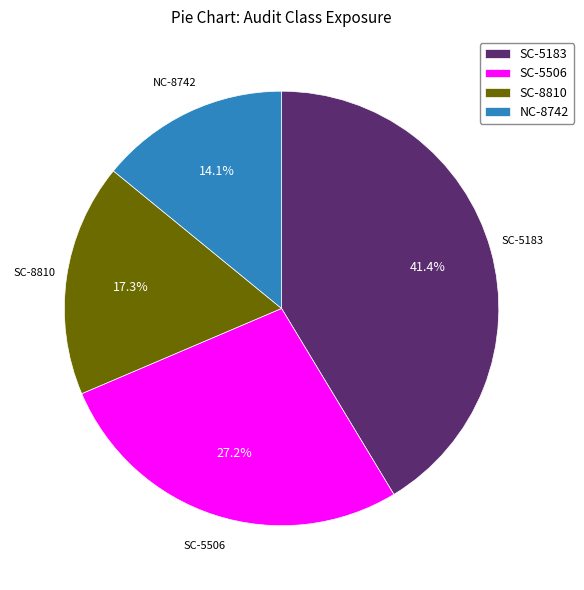

To the nearest percent, what is the difference between the SC-5506 and SC-8810 slice percentages?

10%